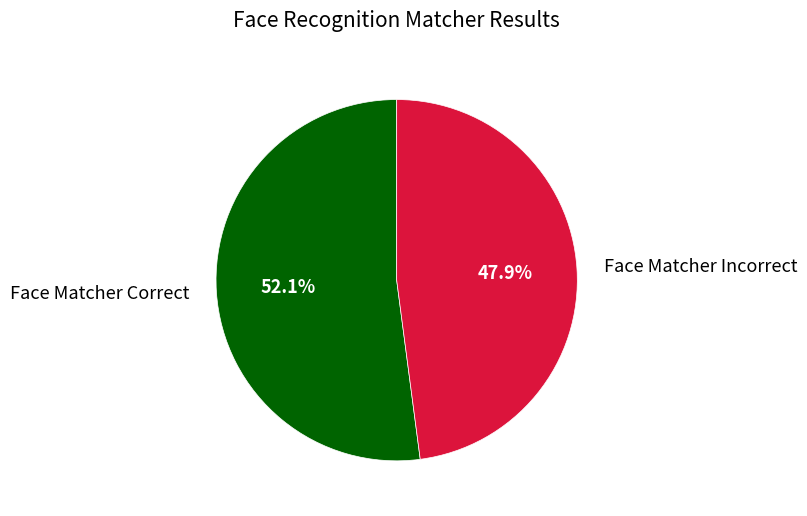

What is the smallest slice in the pie chart?

Face Matcher Incorrect